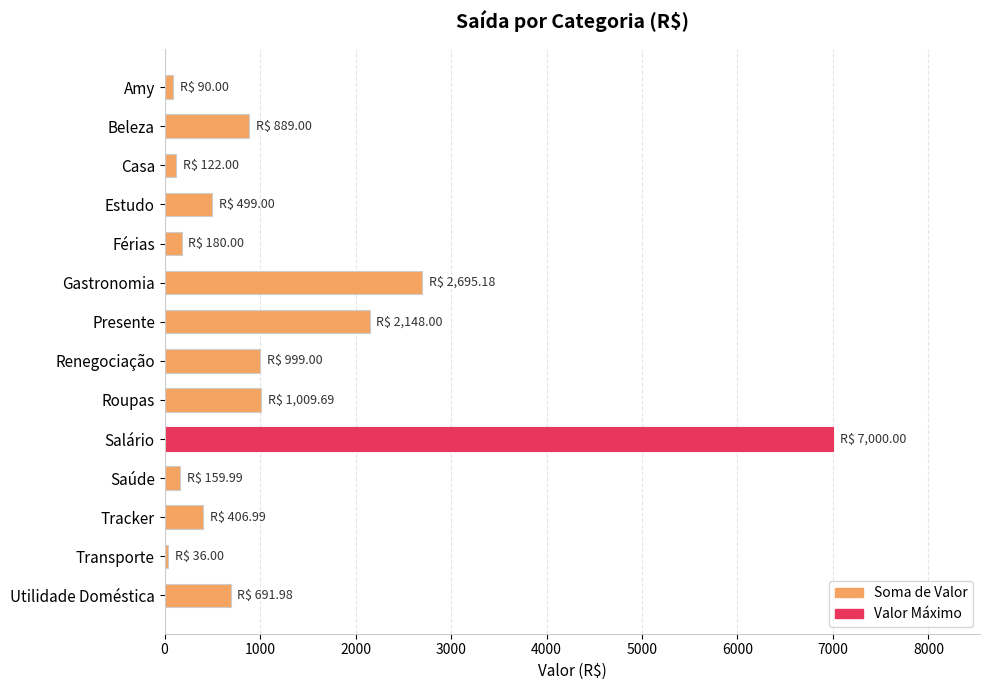

Where is the data nearest to the value 3518?

Gastronomia